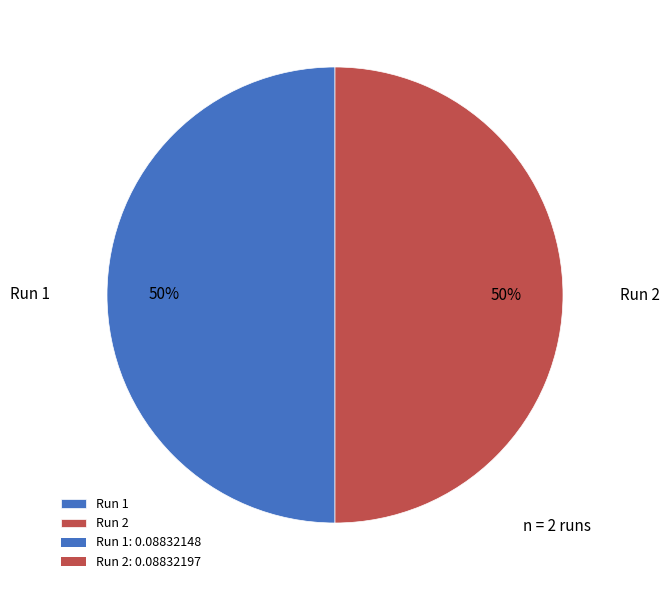

To the nearest percent, what is the average slice percentage?

50%